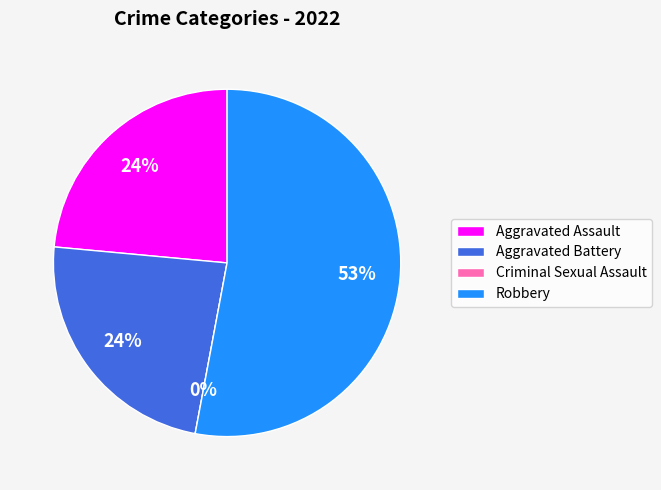

To the nearest percent, what percentage of the pie is Robbery?

53%